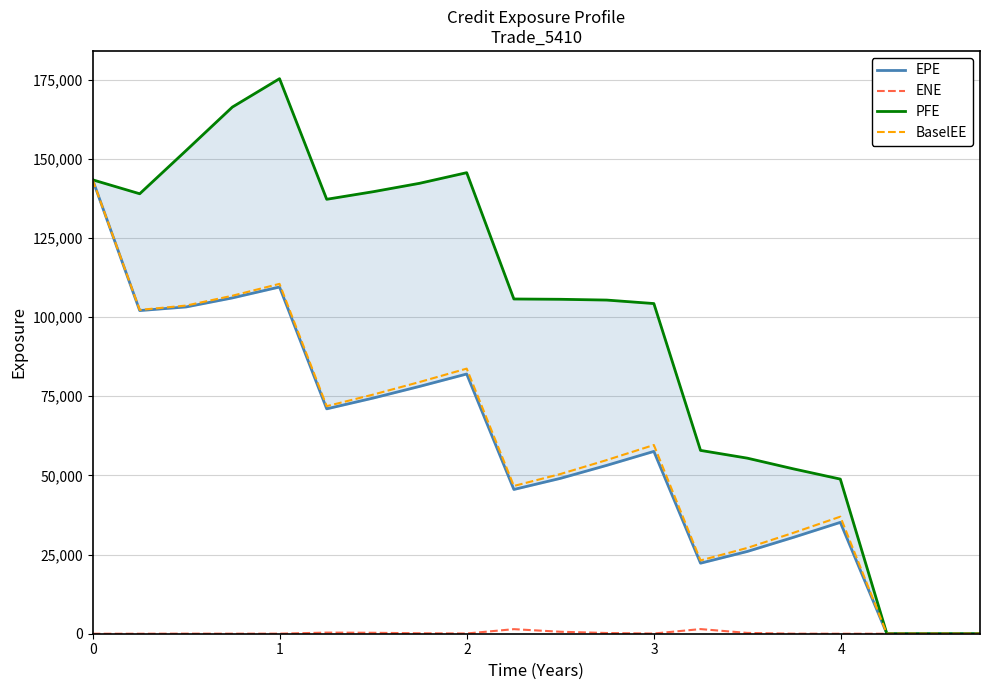

True or false: ENE and PFE intersect in this chart.

False